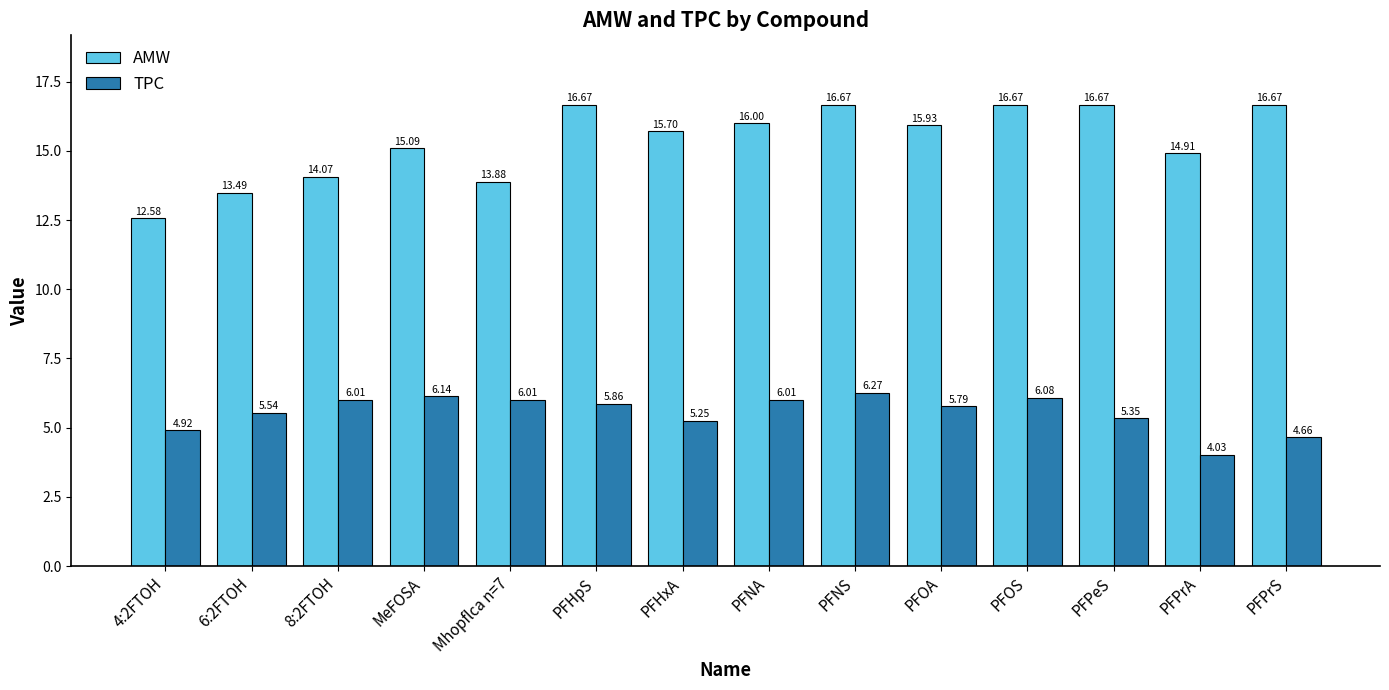

At which label does TPC reach its peak?

PFNS